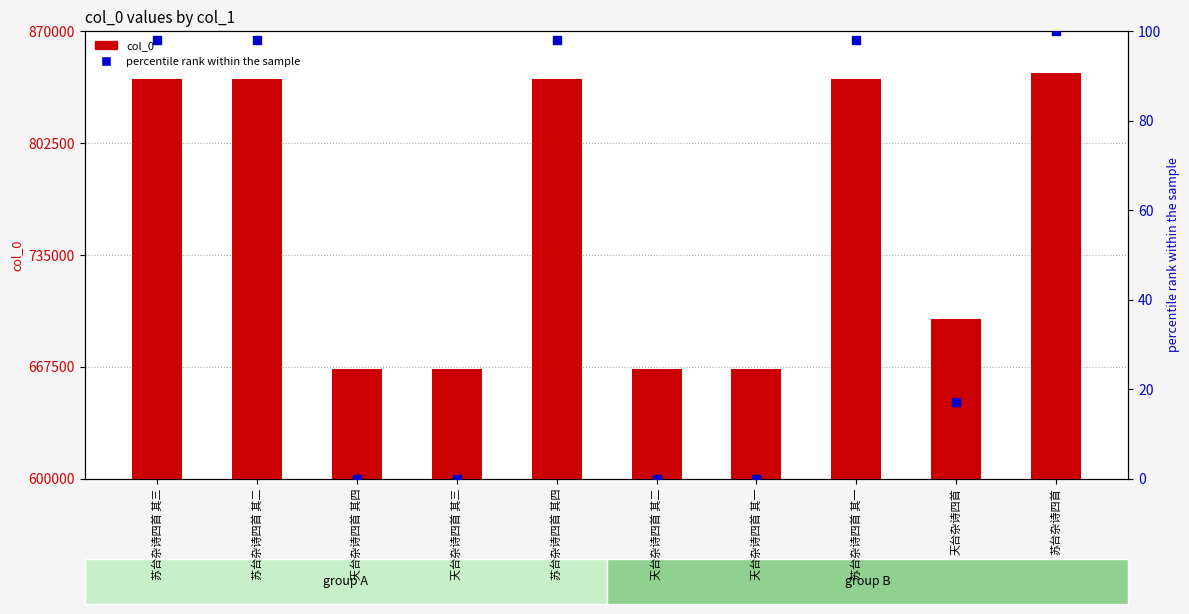

At how many categories does at least one series exceed 380398?

10